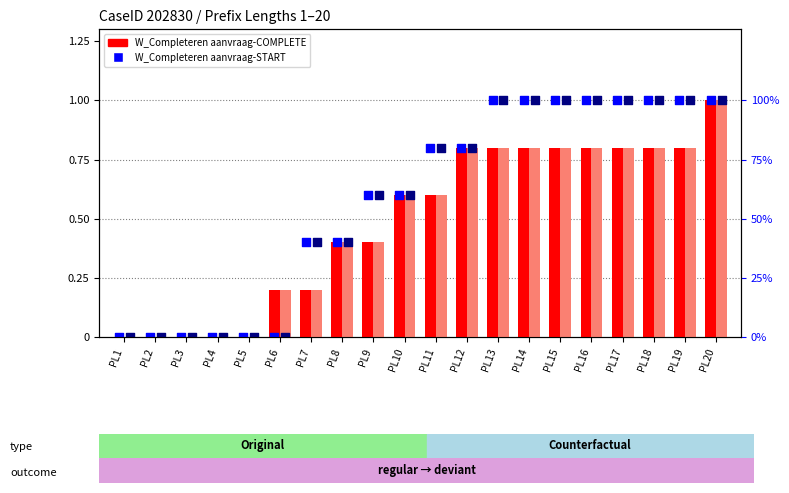

Which series has the largest total across all categories?

W_Completeren aanvraag-START